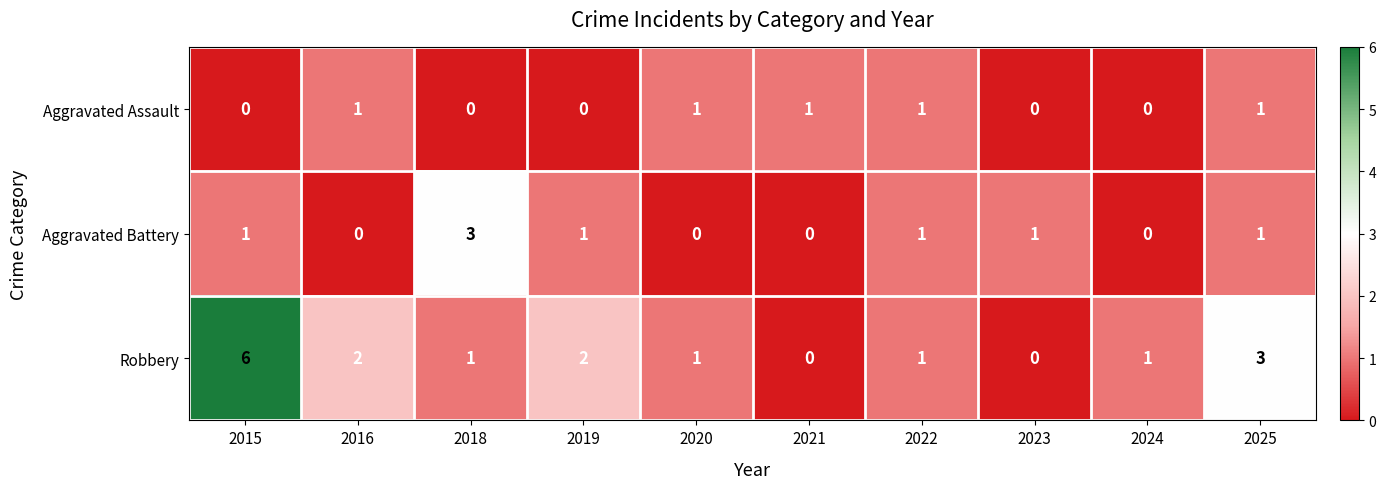

Which series has the widest spread of values?

Robbery